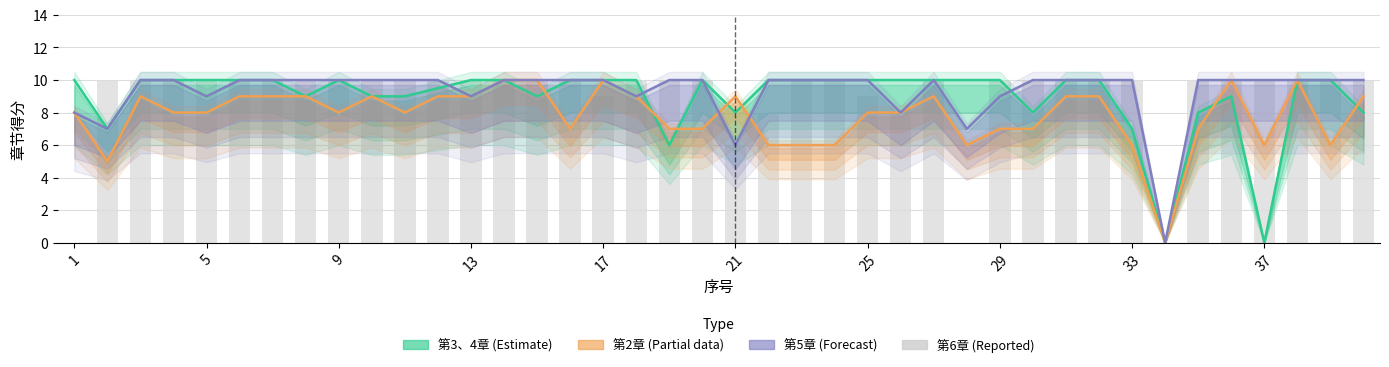

Count the number of data series in this chart.

4